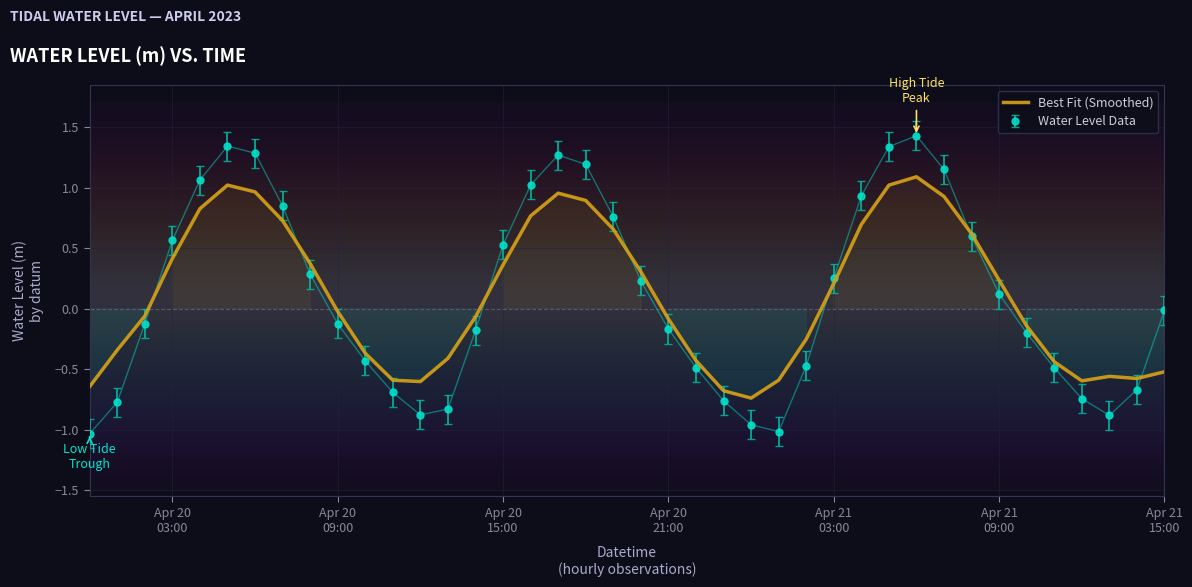

What is the sum of the values at 2023-04-20 14:00:00 and 2023-04-20 06:00:00?

0.9